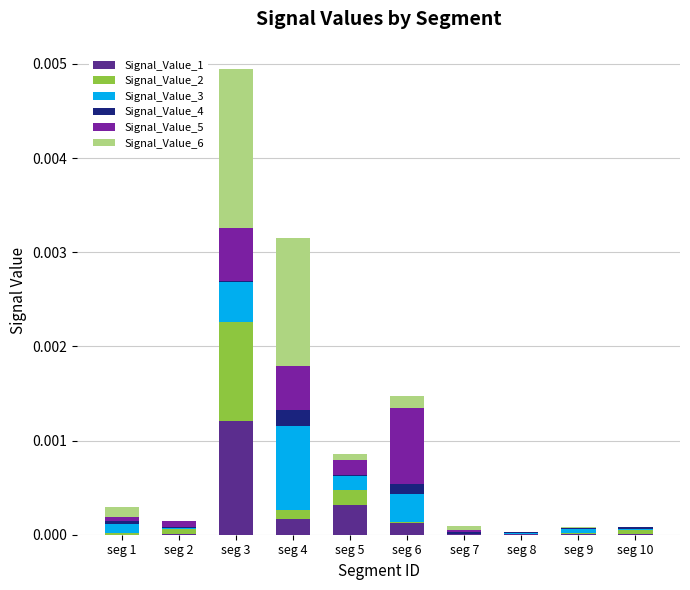

Are the bars grouped side by side (vs. stacked)?

No